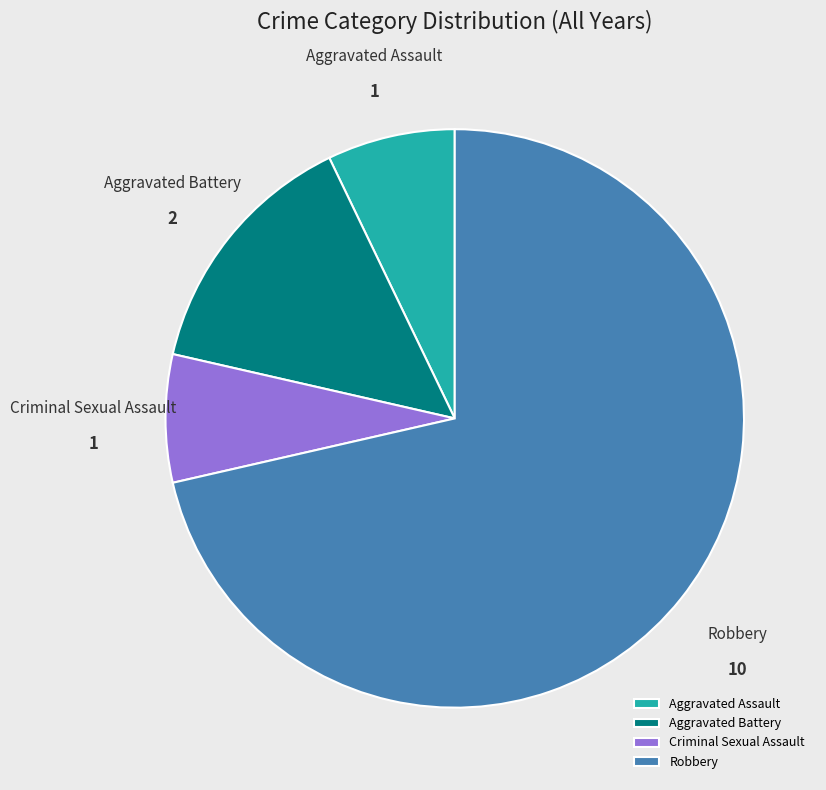

Is the sum of Aggravated Assault and Aggravated Battery greater than half?

No